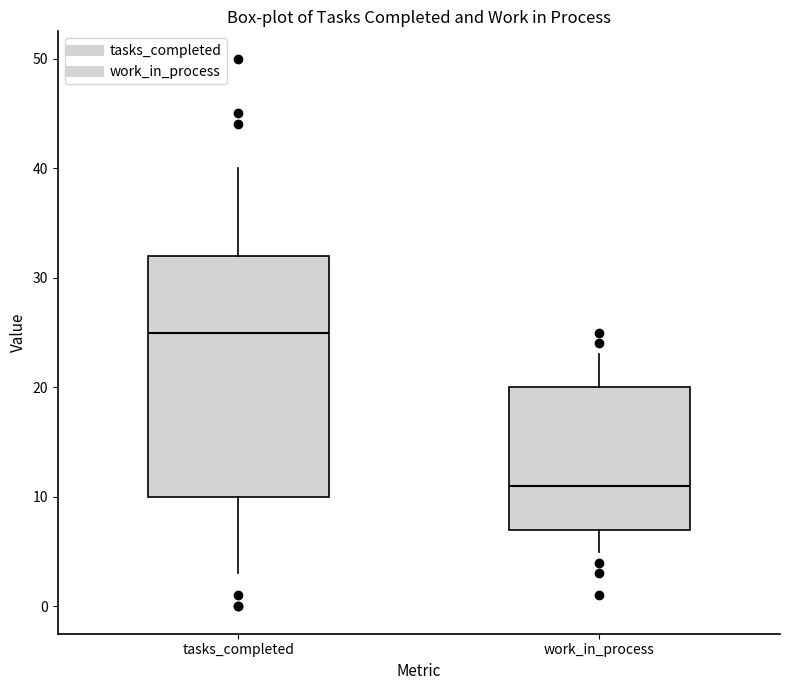

Reading left to right, transcribe this box plot: for each box, give where its median line is, the range the box spans, and where its two whiskers end, as read against the y-axis. The values are not printed on the chart, so give them approximately, as read against the axis.

tasks_completed: median 25, box 10 to 32, whiskers 3 to 40
work_in_process: median 11, box 7 to 20, whiskers 5 to 23